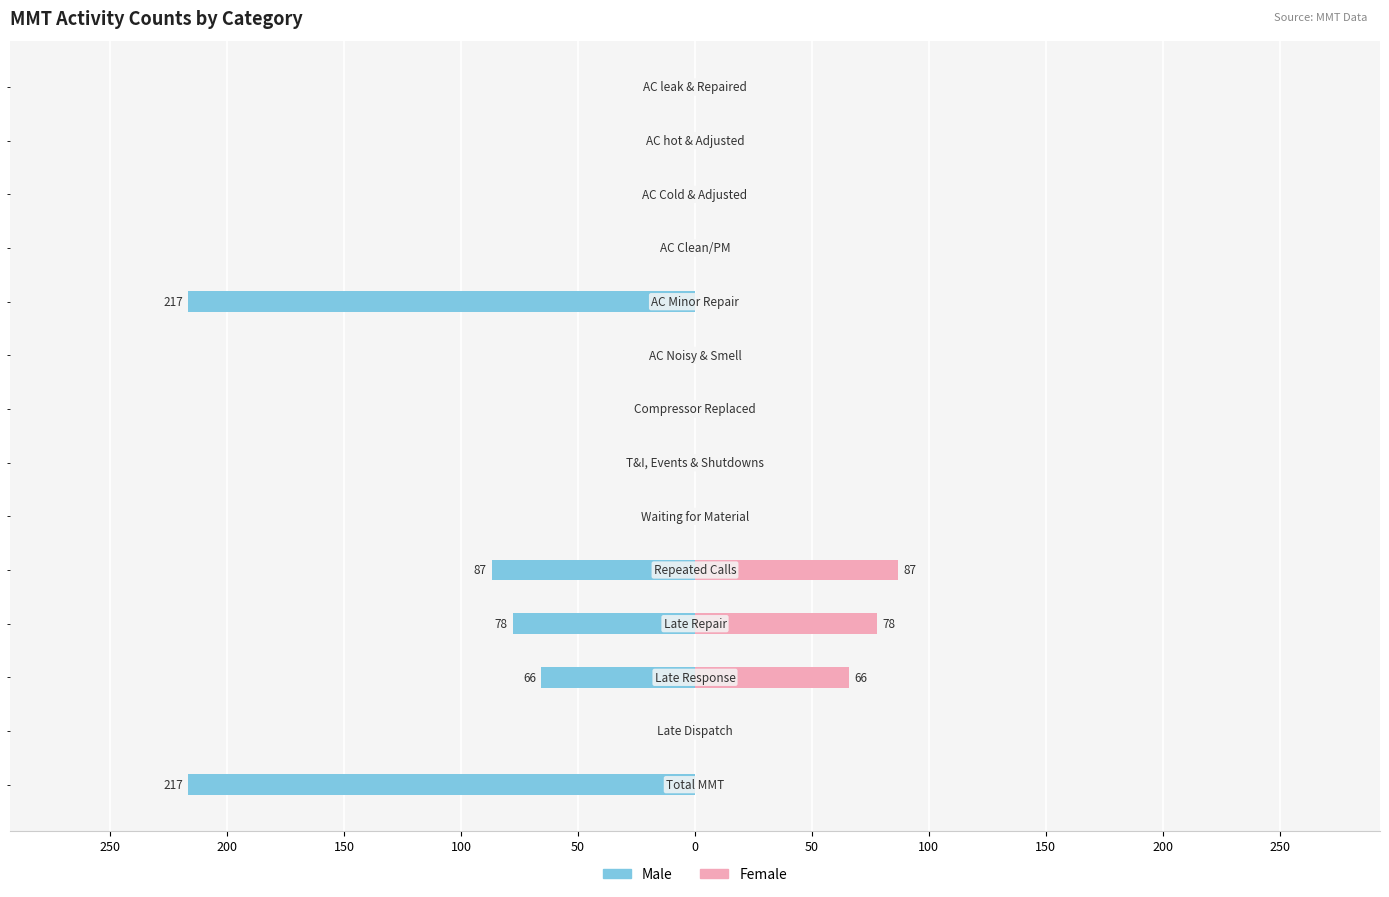

Reading right to left, list all the values displayed in this chart.

Male: 0	0	0	0	-217	0	0	0	0	-87	-78	-66	0	-217
Female: 0	0	0	0	0	0	0	0	0	87	78	66	0	0